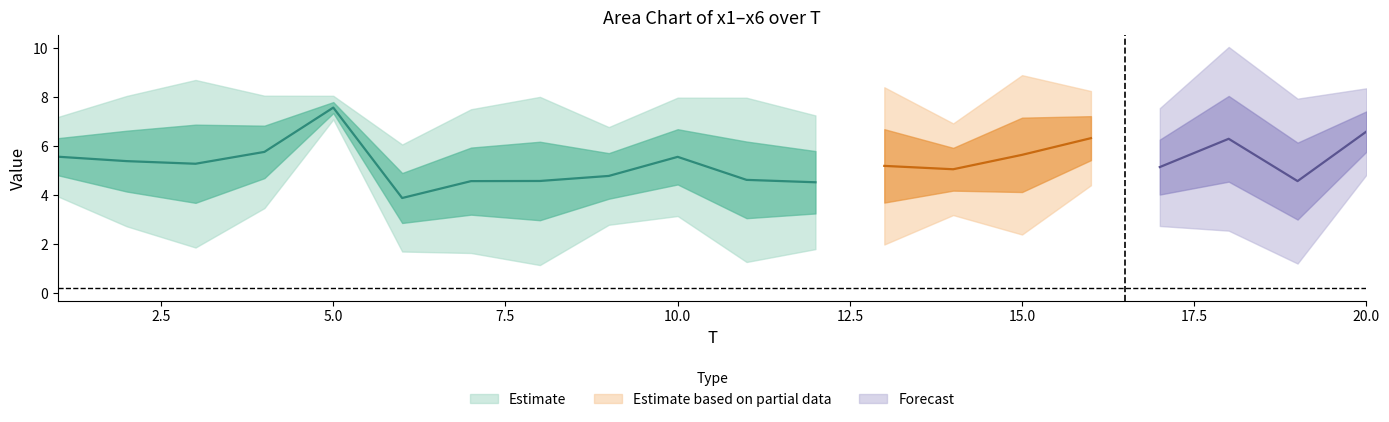

Reading left to right, transcribe all the data shown in this chart.

x1: 1=4.7	2=6.8	3=5.7	4=6.1	5=7.9	6=5.7	7=3.6	8=9.6	9=4.0	10=5.6	11=4.3	12=5.5	13=7.7	14=5.2	15=3.3	16=3.8	17=4.0	18=2.8	19=2.0	20=4.3
x2: 1=6.2	2=2.4	3=8.9	4=7.2	5=7.9	6=2.3	7=7.6	8=4.0	9=7.7	10=5.3	11=2.0	12=7.5	13=8.6	14=5.6	15=2.4	16=6.3	17=5.3	18=9.6	19=2.3	20=8.1
x3: 1=4.4	2=5.0	3=7.4	4=5.2	5=7.2	6=4.5	7=4.6	8=4.1	9=4.2	10=8.4	11=2.2	12=2.3	13=3.2	14=5.0	15=7.3	16=7.5	17=2.5	18=5.7	19=3.5	20=7.4
x4: 1=7.1	2=6.5	3=2.7	4=4.3	5=7.3	6=5.7	7=6.7	8=3.0	9=4.1	10=5.2	11=4.2	12=3.3	13=4.5	14=7.2	15=5.3	16=7.2	17=5.0	18=7.4	19=8.3	20=6.4
x5: 1=6.6	2=4.1	3=3.4	4=8.1	5=7.9	6=2.5	7=3.0	8=3.2	9=4.9	10=6.0	11=7.5	12=5.5	13=3.2	14=3.1	15=7.8	16=5.9	17=6.6	18=8.7	19=5.1	20=7.0
x6: 1=4.5	2=7.5	3=3.6	4=3.8	5=7.2	6=2.7	7=2.1	8=3.6	9=3.8	10=2.9	11=7.6	12=3.0	13=4.1	14=4.3	15=7.8	16=7.2	17=7.4	18=3.6	19=6.3	20=6.5